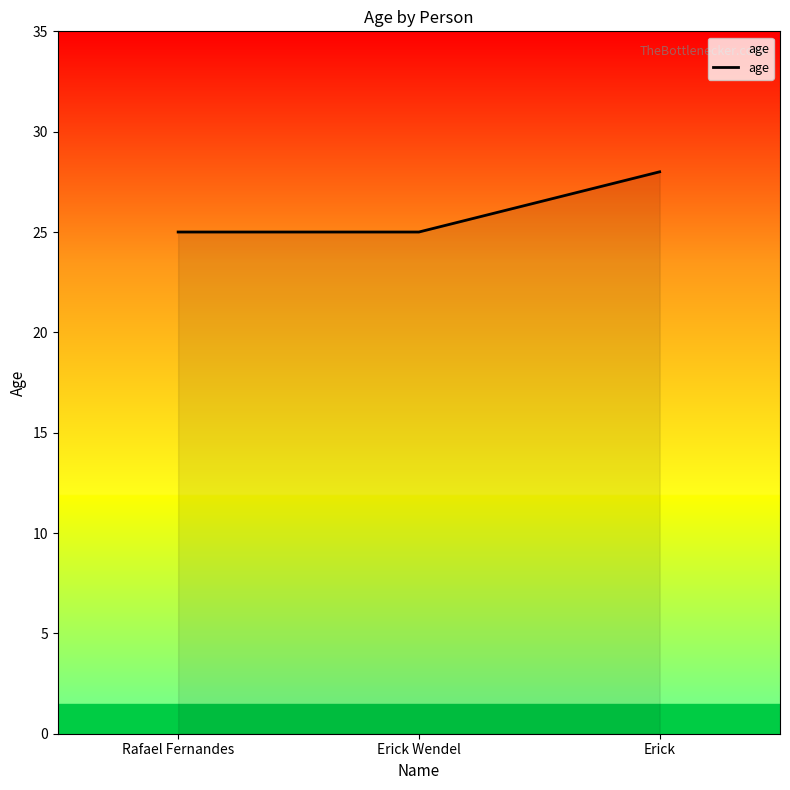

What is the sum of all values?

78